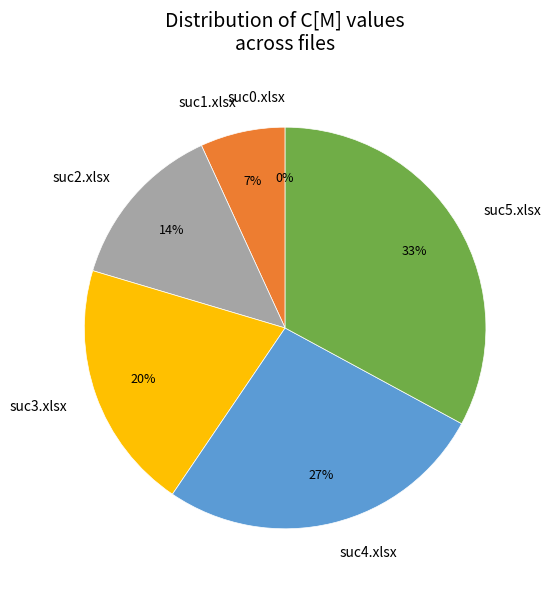

Do suc4.xlsx and suc3.xlsx together represent more than half of the pie?

No